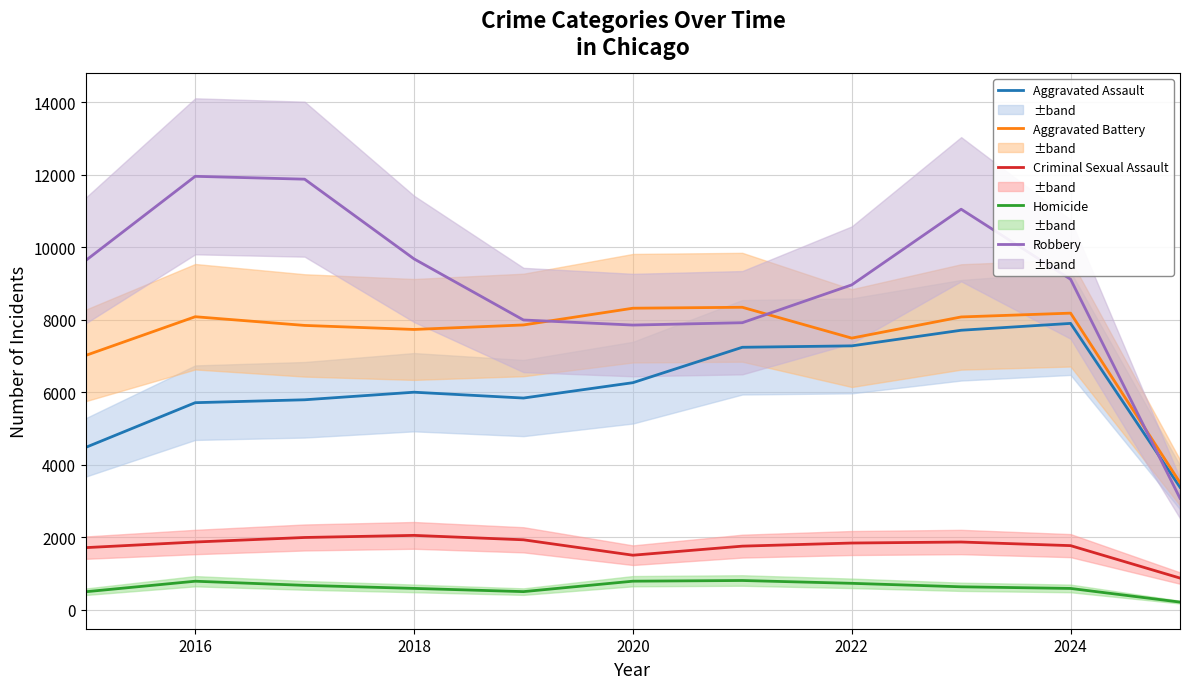

What is the highest value of the Criminal Sexual Assault series?

2051